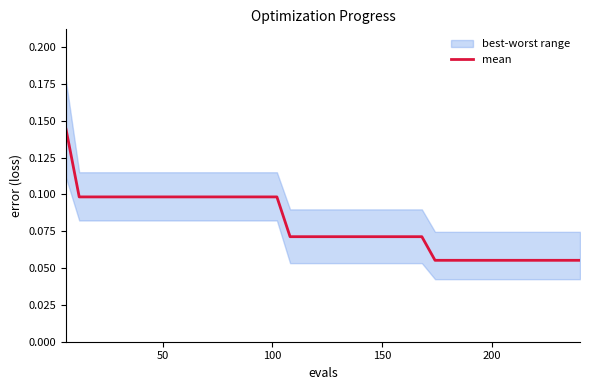

Is it true that the value at 11 is 0.2?

False